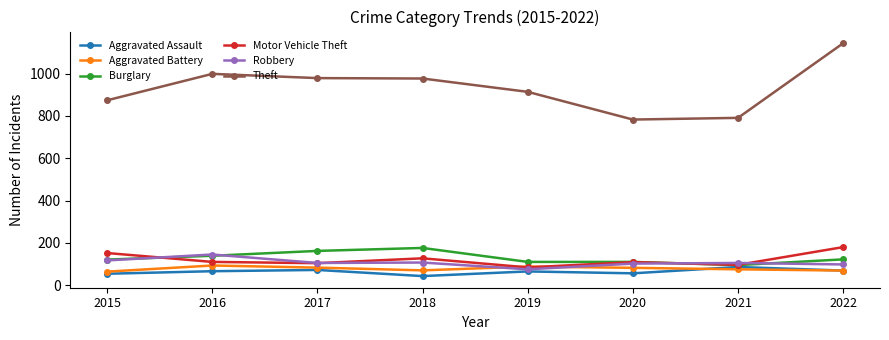

What is the difference between the Aggravated Battery values at 2018 and 2015?

6